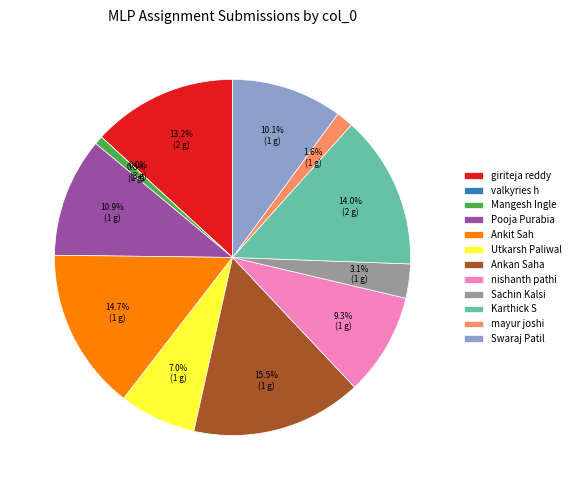

Does Karthick S account for over 50% of the chart?

No